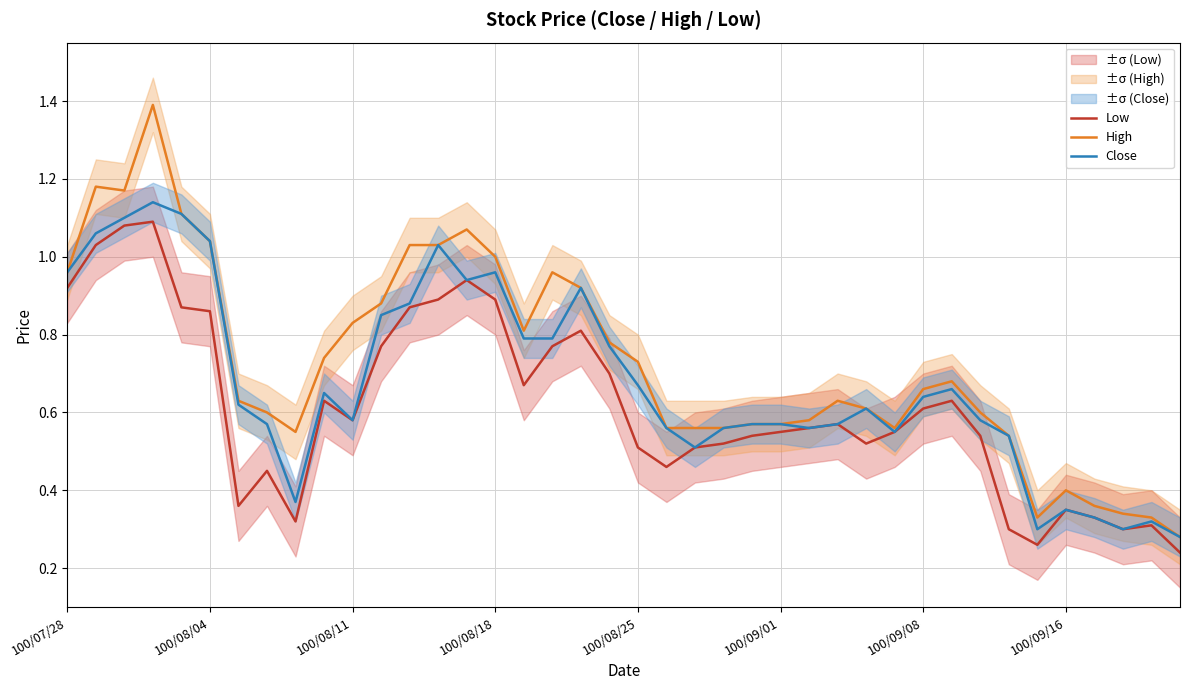

Which category has the lowest value across all series?

39